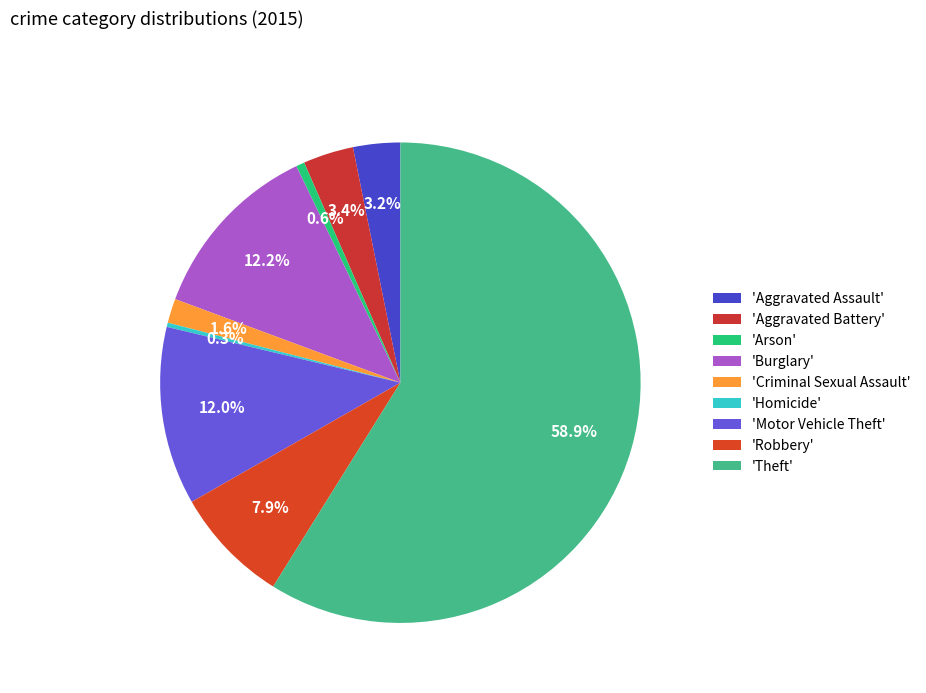

Which category accounts for the majority?

'Theft'